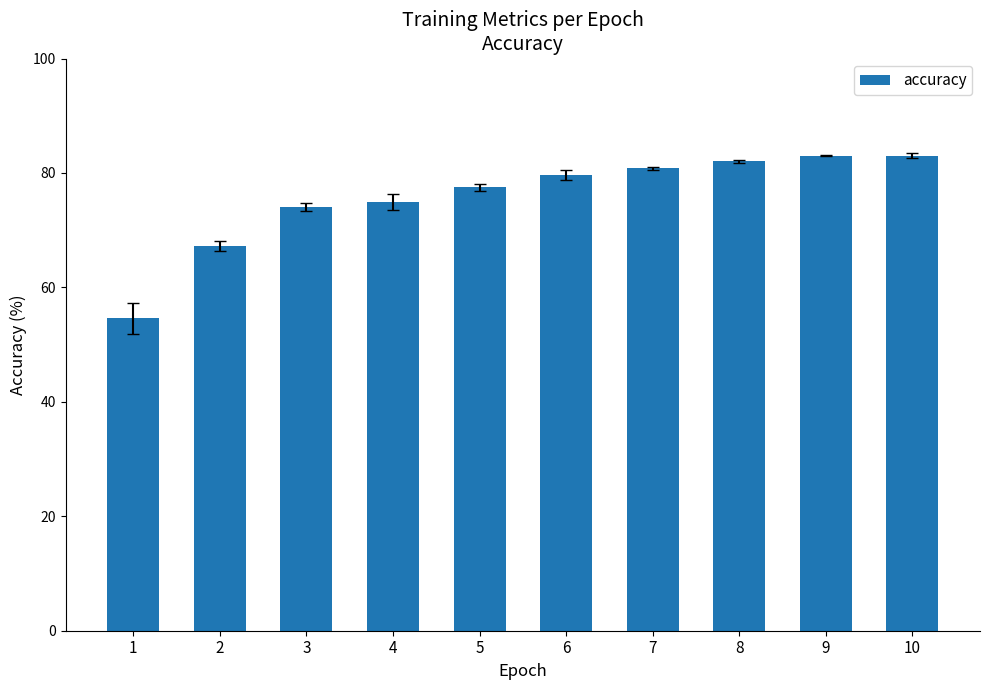

How many bars are there in total?

10